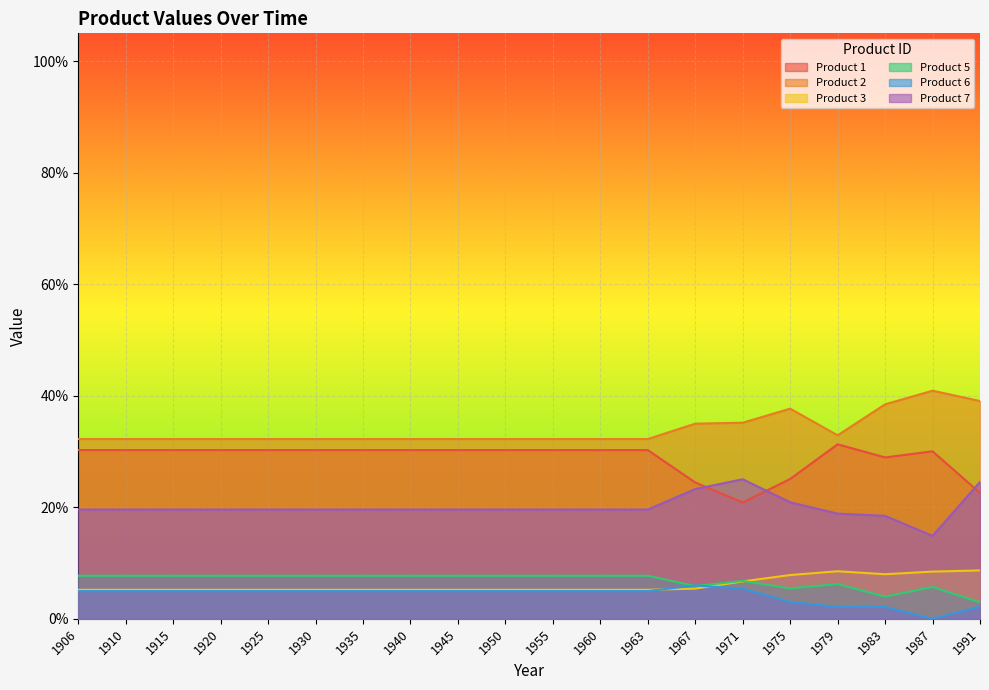

True or false: Product 3 has a value of 0.0 at 1983.

False